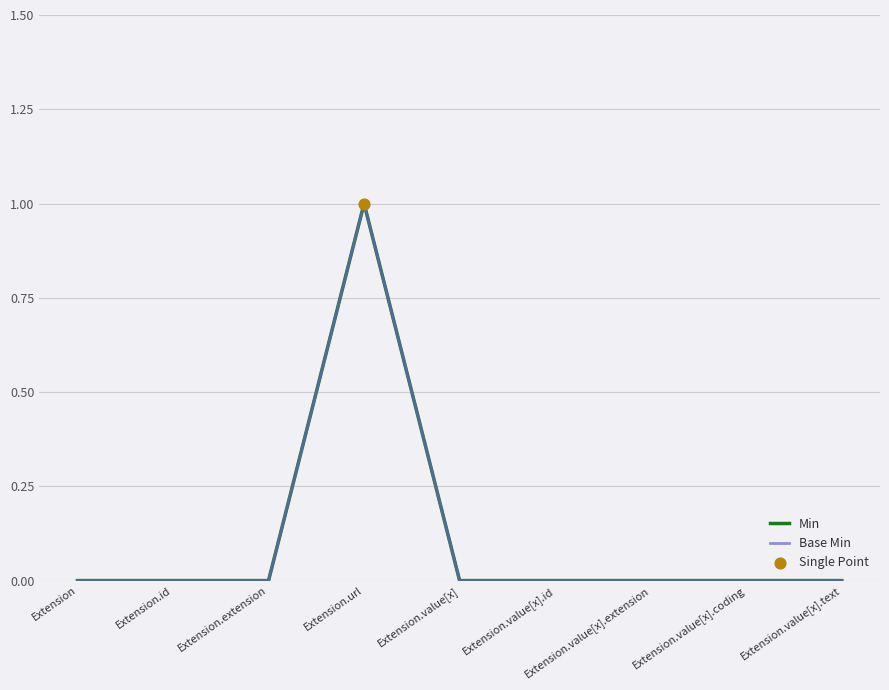

Is this an area chart (filled region under the line)?

No